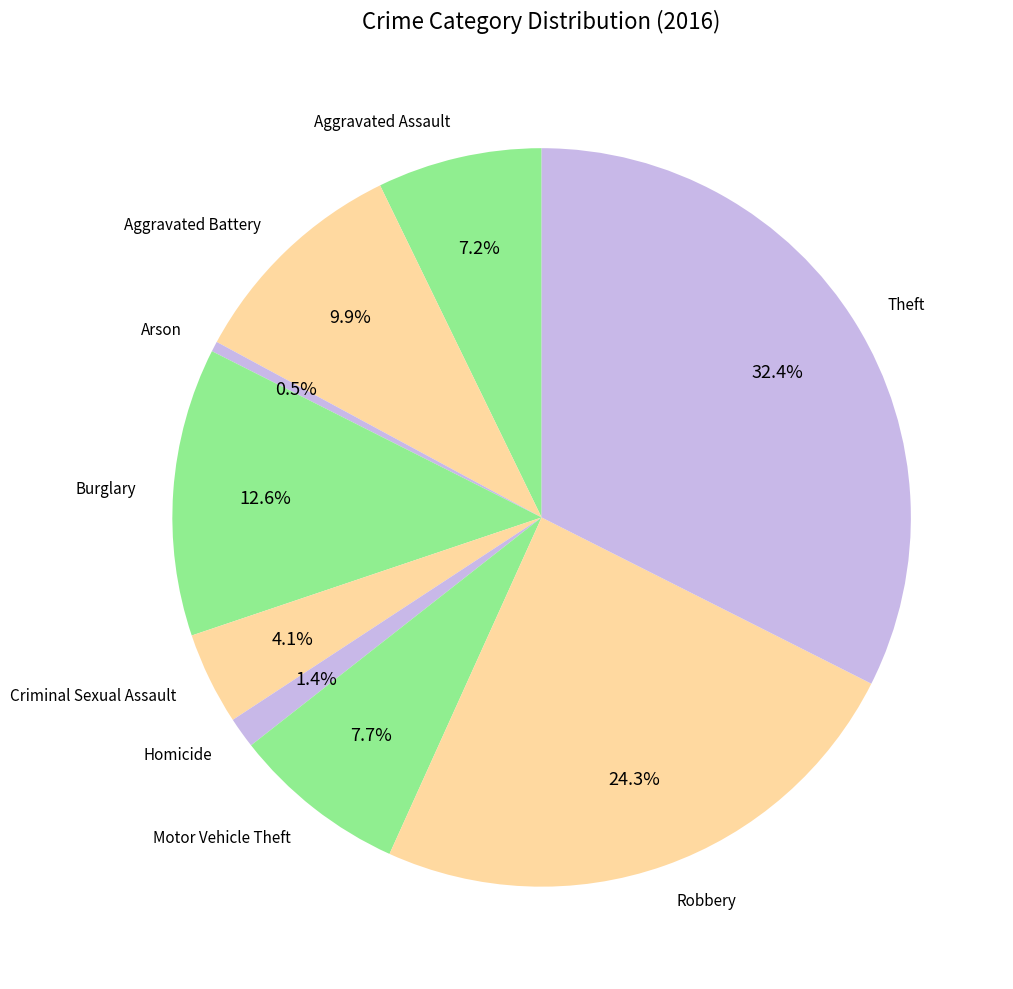

Which category has the smallest portion of the pie?

Arson